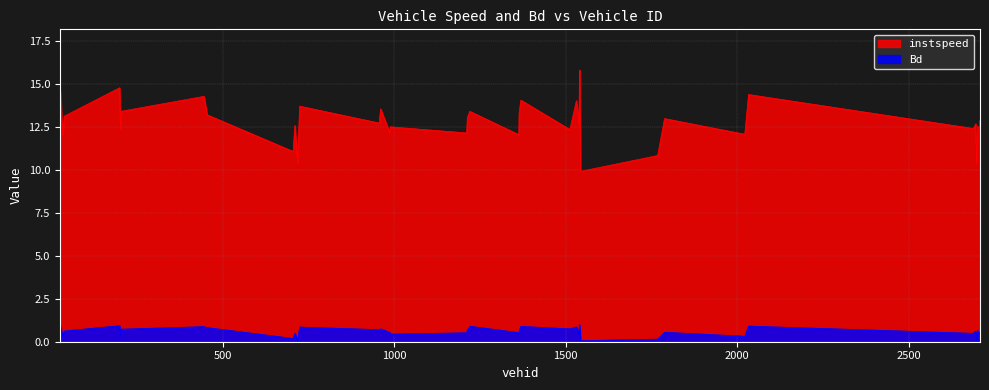

What is the highest value of the Bd series?

1.0